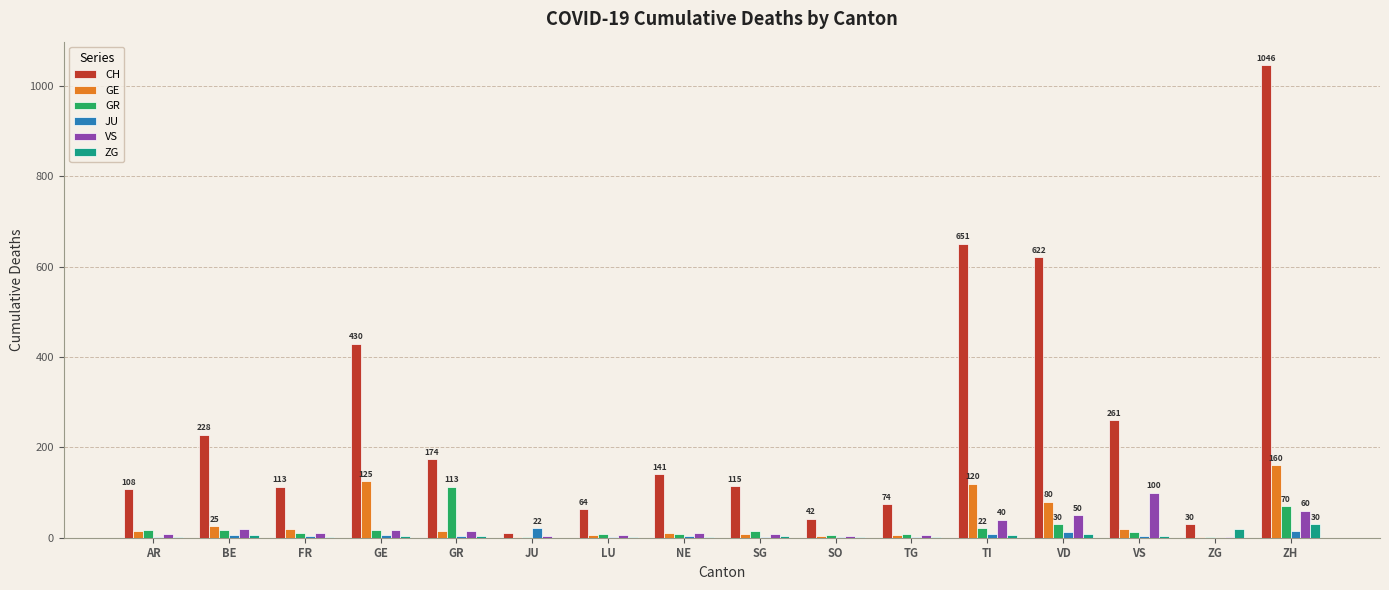

Is the value of JU at GR greater than the value of GE at ZH?

No